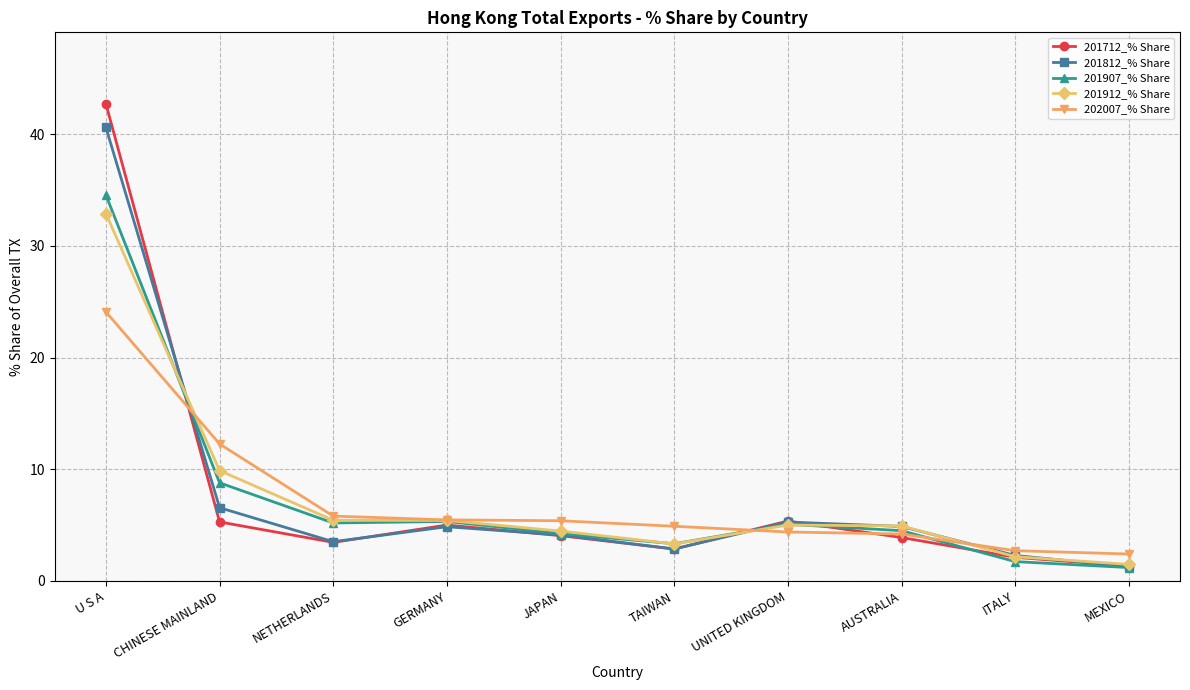

How many lines are shown in the chart?

5